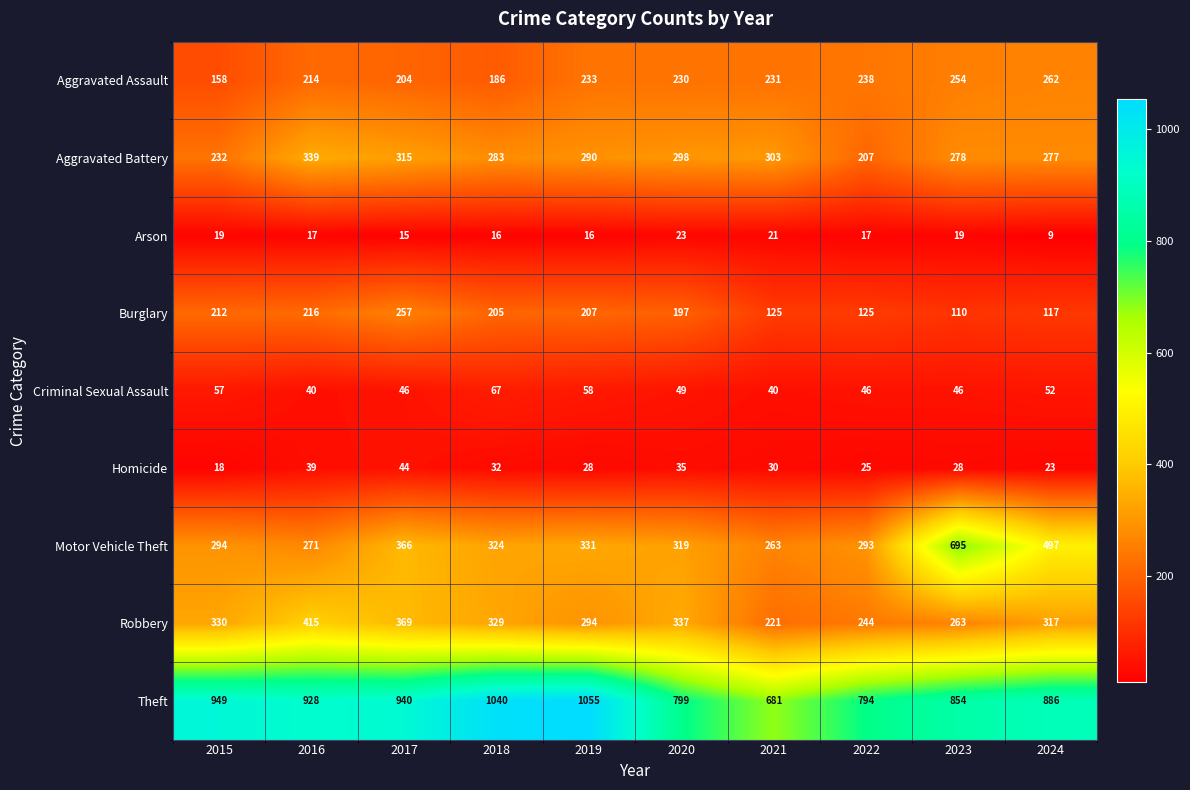

What is the smallest value displayed?

9